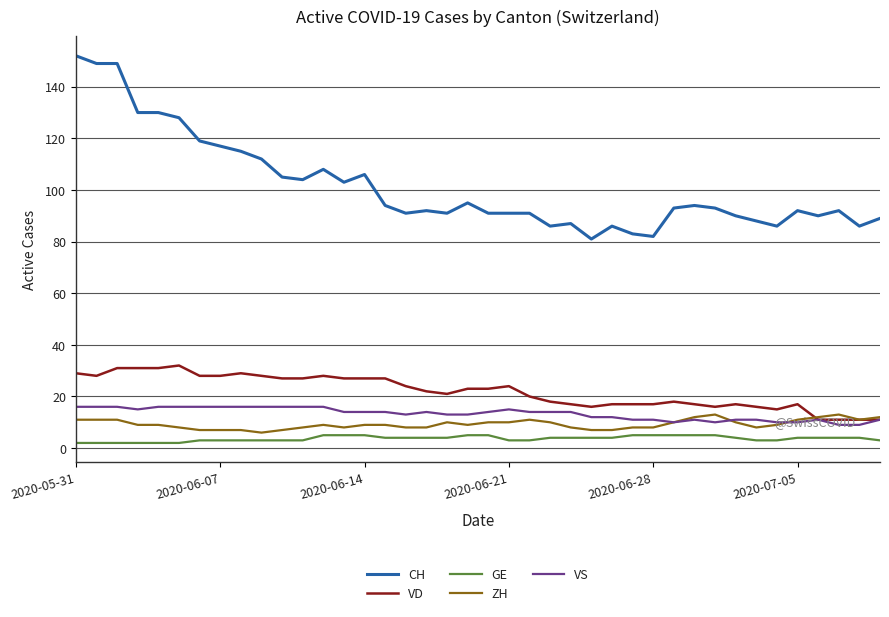

What is the highest value of the VS series?

16